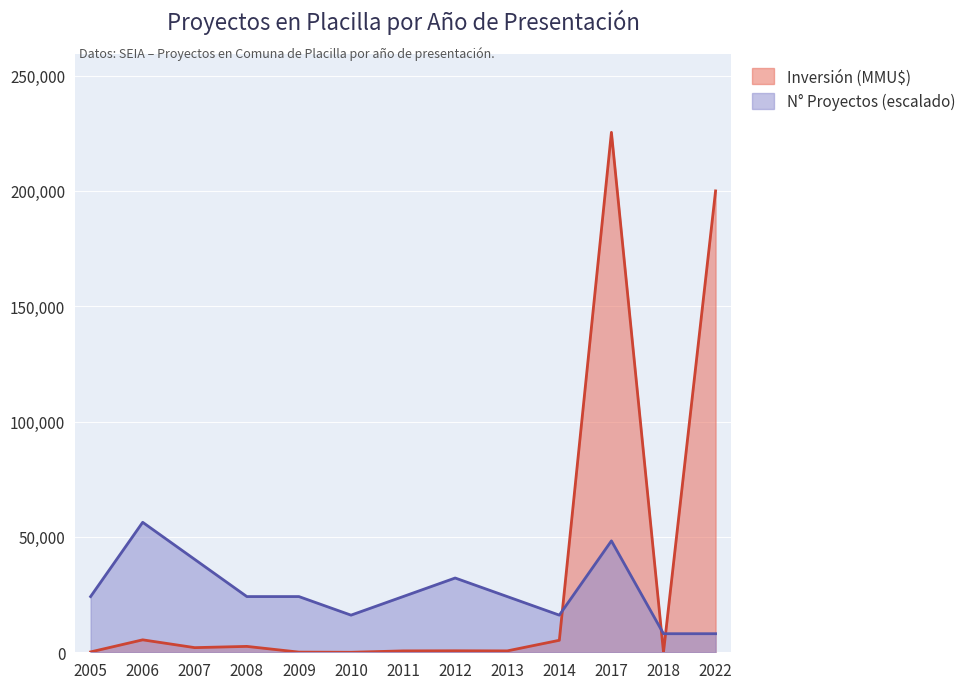

Is it true that Número de Proyectos equals 24147.8 at 2008?

True